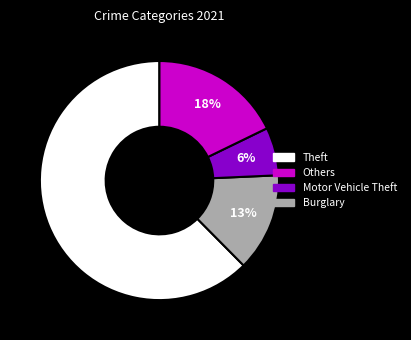

Does any single category account for the majority?

Yes